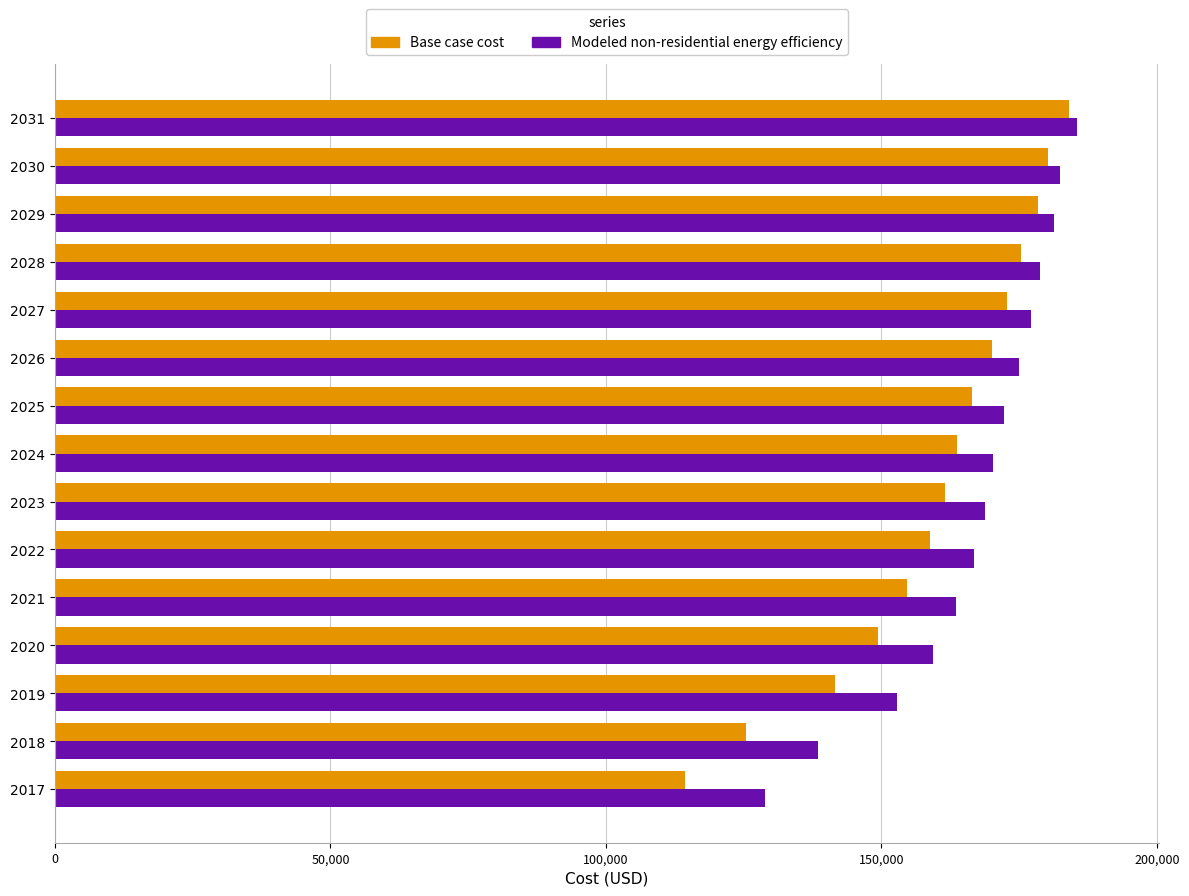

What is the spread (max minus min) of values at 2026?

5006.0